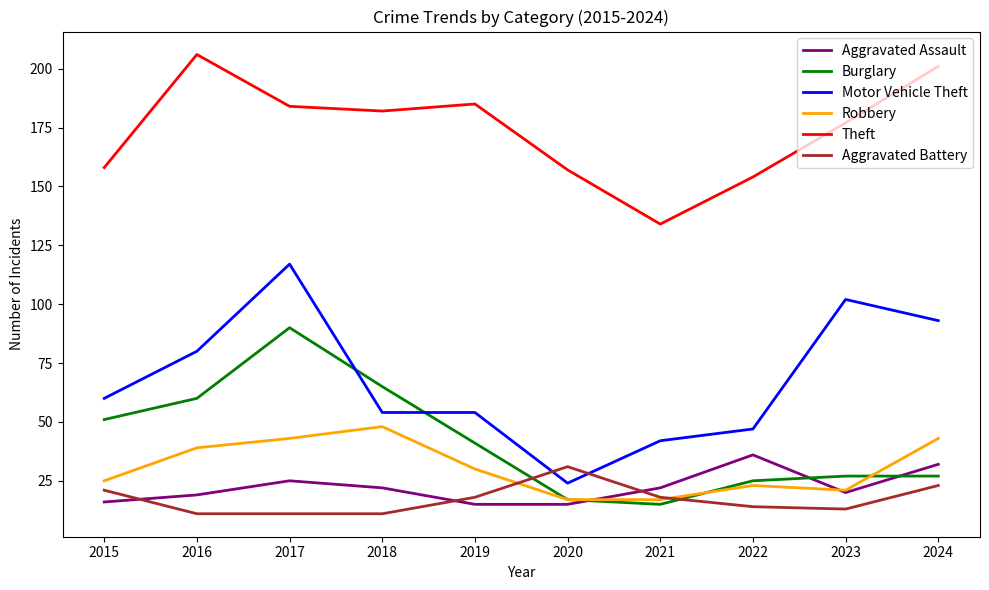

The value of Burglary at 2022 is 44. True or false?

False